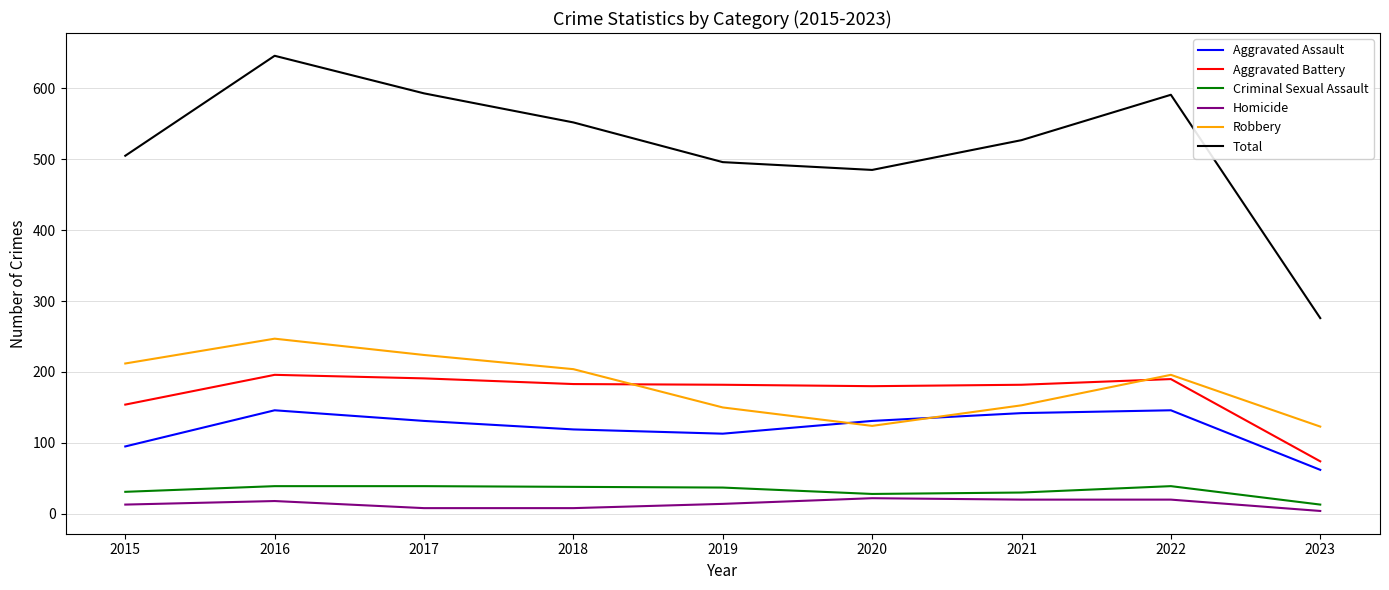

Which series has the largest range (max minus min)?

Total